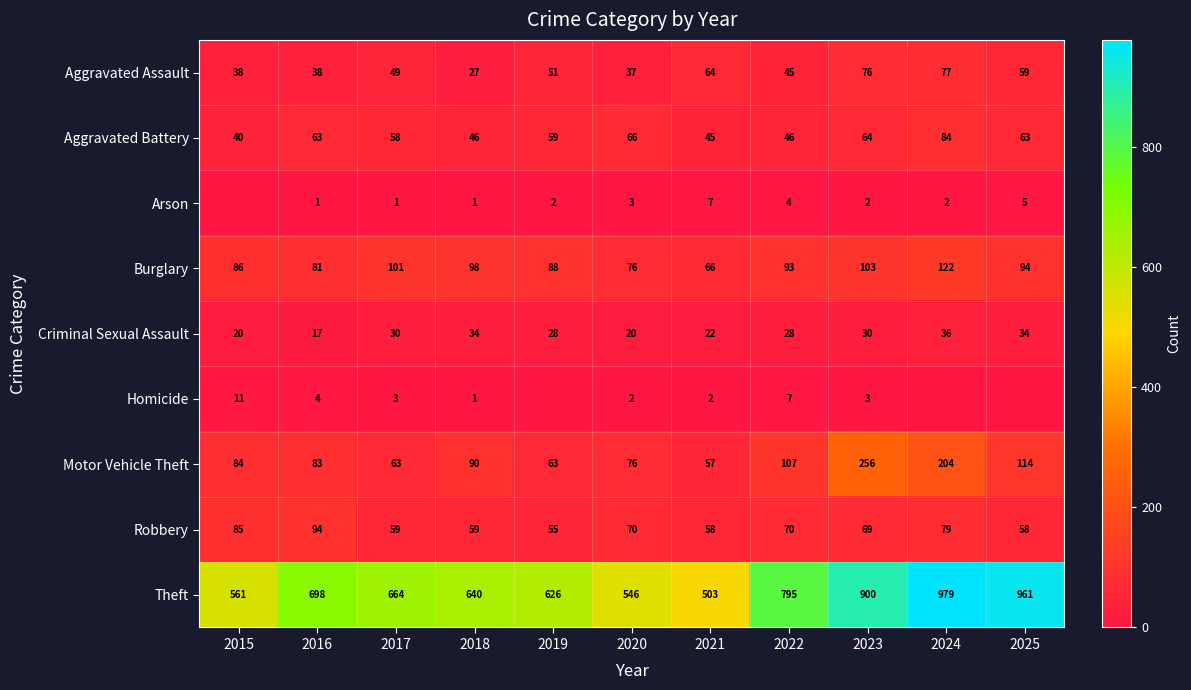

Is the value of Homicide at 2015 greater than the value of Motor Vehicle Theft at 2019?

No